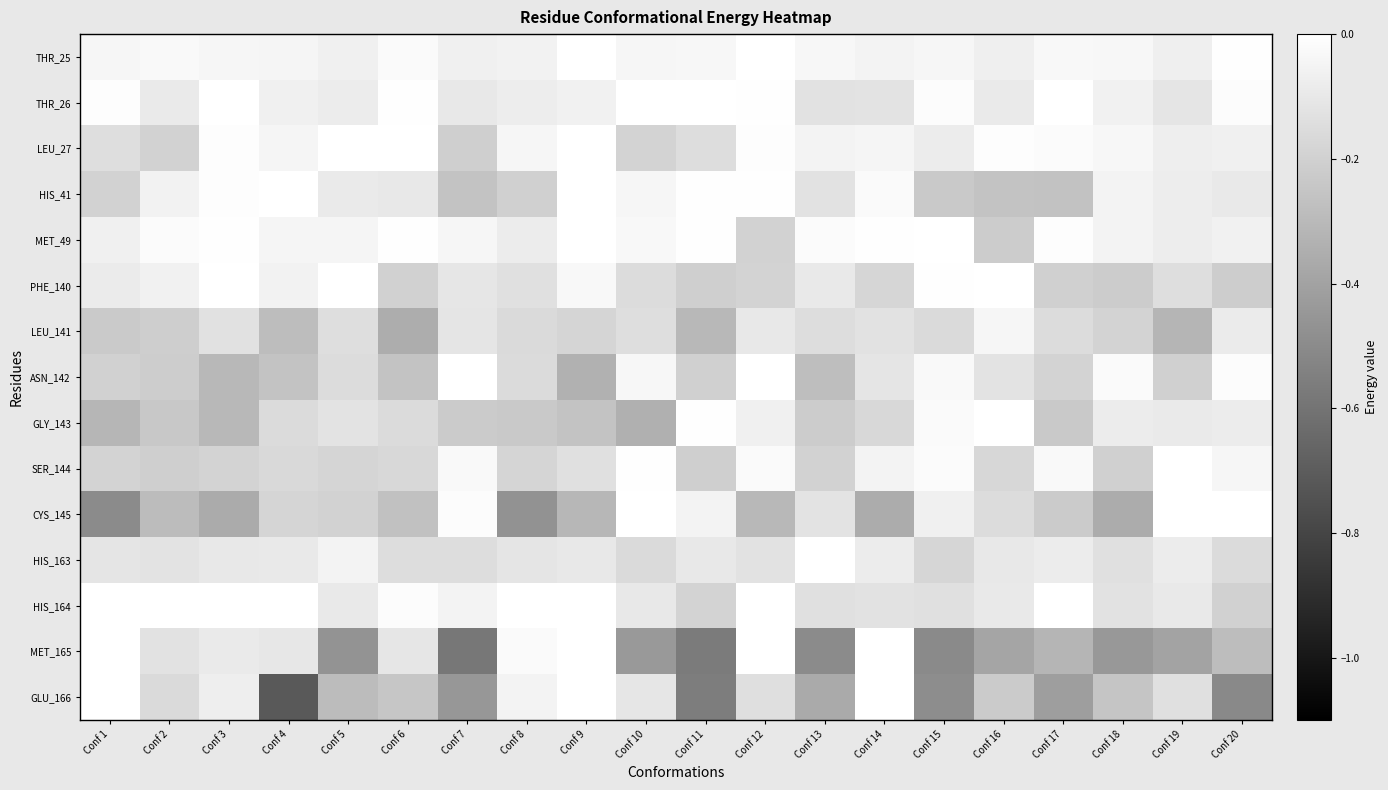

Reading left to right, transcribe all the data shown in this chart.

THR_25: Conf 1=-0.0	Conf 2=-0.0	Conf 3=-0.0	Conf 4=-0.0	Conf 5=-0.1	Conf 6=-0.0	Conf 7=-0.1	Conf 8=-0.1	Conf 9=-0.0	Conf 10=-0.0	Conf 11=-0.0	Conf 12=-0.0	Conf 13=-0.0	Conf 14=-0.1	Conf 15=-0.0	Conf 16=-0.1	Conf 17=-0.0	Conf 18=-0.0	Conf 19=-0.1	Conf 20=-0.0
THR_26: Conf 1=-0.0	Conf 2=-0.1	Conf 3=-0.0	Conf 4=-0.1	Conf 5=-0.1	Conf 6=-0.0	Conf 7=-0.1	Conf 8=-0.1	Conf 9=-0.1	Conf 10=-0.0	Conf 11=-0.0	Conf 12=-0.0	Conf 13=-0.1	Conf 14=-0.1	Conf 15=-0.0	Conf 16=-0.1	Conf 17=-0.0	Conf 18=-0.1	Conf 19=-0.1	Conf 20=-0.0
LEU_27: Conf 1=-0.1	Conf 2=-0.2	Conf 3=-0.0	Conf 4=-0.0	Conf 5=-0.0	Conf 6=-0.0	Conf 7=-0.2	Conf 8=-0.0	Conf 9=-0.0	Conf 10=-0.2	Conf 11=-0.2	Conf 12=-0.0	Conf 13=-0.1	Conf 14=-0.0	Conf 15=-0.1	Conf 16=-0.0	Conf 17=-0.0	Conf 18=-0.0	Conf 19=-0.1	Conf 20=-0.1
HIS_41: Conf 1=-0.2	Conf 2=-0.1	Conf 3=-0.0	Conf 4=-0.0	Conf 5=-0.1	Conf 6=-0.1	Conf 7=-0.3	Conf 8=-0.2	Conf 9=-0.0	Conf 10=-0.0	Conf 11=-0.0	Conf 12=-0.0	Conf 13=-0.1	Conf 14=-0.0	Conf 15=-0.2	Conf 16=-0.3	Conf 17=-0.3	Conf 18=-0.1	Conf 19=-0.1	Conf 20=-0.1
MET_49: Conf 1=-0.1	Conf 2=-0.0	Conf 3=-0.0	Conf 4=-0.0	Conf 5=-0.0	Conf 6=-0.0	Conf 7=-0.0	Conf 8=-0.1	Conf 9=-0.0	Conf 10=-0.0	Conf 11=-0.0	Conf 12=-0.2	Conf 13=-0.0	Conf 14=-0.0	Conf 15=-0.0	Conf 16=-0.2	Conf 17=-0.0	Conf 18=-0.1	Conf 19=-0.1	Conf 20=-0.1
PHE_140: Conf 1=-0.1	Conf 2=-0.1	Conf 3=-0.0	Conf 4=-0.1	Conf 5=-0.0	Conf 6=-0.2	Conf 7=-0.1	Conf 8=-0.1	Conf 9=-0.0	Conf 10=-0.2	Conf 11=-0.2	Conf 12=-0.2	Conf 13=-0.1	Conf 14=-0.2	Conf 15=-0.0	Conf 16=-0.0	Conf 17=-0.2	Conf 18=-0.2	Conf 19=-0.1	Conf 20=-0.2
LEU_141: Conf 1=-0.2	Conf 2=-0.2	Conf 3=-0.1	Conf 4=-0.3	Conf 5=-0.1	Conf 6=-0.4	Conf 7=-0.1	Conf 8=-0.2	Conf 9=-0.2	Conf 10=-0.1	Conf 11=-0.3	Conf 12=-0.1	Conf 13=-0.1	Conf 14=-0.1	Conf 15=-0.2	Conf 16=-0.0	Conf 17=-0.2	Conf 18=-0.2	Conf 19=-0.3	Conf 20=-0.1
ASN_142: Conf 1=-0.2	Conf 2=-0.2	Conf 3=-0.3	Conf 4=-0.3	Conf 5=-0.2	Conf 6=-0.3	Conf 7=-0.0	Conf 8=-0.2	Conf 9=-0.3	Conf 10=-0.0	Conf 11=-0.2	Conf 12=-0.0	Conf 13=-0.3	Conf 14=-0.1	Conf 15=-0.0	Conf 16=-0.1	Conf 17=-0.2	Conf 18=-0.0	Conf 19=-0.2	Conf 20=-0.0
GLY_143: Conf 1=-0.3	Conf 2=-0.2	Conf 3=-0.3	Conf 4=-0.2	Conf 5=-0.1	Conf 6=-0.2	Conf 7=-0.2	Conf 8=-0.2	Conf 9=-0.3	Conf 10=-0.3	Conf 11=-0.0	Conf 12=-0.1	Conf 13=-0.2	Conf 14=-0.2	Conf 15=-0.0	Conf 16=-0.0	Conf 17=-0.2	Conf 18=-0.1	Conf 19=-0.1	Conf 20=-0.1
SER_144: Conf 1=-0.2	Conf 2=-0.2	Conf 3=-0.2	Conf 4=-0.2	Conf 5=-0.2	Conf 6=-0.2	Conf 7=-0.0	Conf 8=-0.2	Conf 9=-0.1	Conf 10=-0.0	Conf 11=-0.2	Conf 12=-0.0	Conf 13=-0.2	Conf 14=-0.1	Conf 15=-0.0	Conf 16=-0.2	Conf 17=-0.0	Conf 18=-0.2	Conf 19=-0.0	Conf 20=-0.0
CYS_145: Conf 1=-0.5	Conf 2=-0.3	Conf 3=-0.4	Conf 4=-0.2	Conf 5=-0.2	Conf 6=-0.3	Conf 7=-0.0	Conf 8=-0.5	Conf 9=-0.3	Conf 10=-0.0	Conf 11=-0.1	Conf 12=-0.3	Conf 13=-0.1	Conf 14=-0.4	Conf 15=-0.1	Conf 16=-0.2	Conf 17=-0.2	Conf 18=-0.4	Conf 19=-0.0	Conf 20=-0.0
HIS_163: Conf 1=-0.1	Conf 2=-0.1	Conf 3=-0.1	Conf 4=-0.1	Conf 5=-0.1	Conf 6=-0.1	Conf 7=-0.1	Conf 8=-0.1	Conf 9=-0.1	Conf 10=-0.2	Conf 11=-0.1	Conf 12=-0.1	Conf 13=-0.0	Conf 14=-0.1	Conf 15=-0.2	Conf 16=-0.1	Conf 17=-0.1	Conf 18=-0.1	Conf 19=-0.1	Conf 20=-0.2
HIS_164: Conf 1=0.0	Conf 2=-0.0	Conf 3=-0.0	Conf 4=-0.0	Conf 5=-0.1	Conf 6=-0.0	Conf 7=-0.1	Conf 8=-0.0	Conf 9=-0.0	Conf 10=-0.1	Conf 11=-0.2	Conf 12=0.0	Conf 13=-0.1	Conf 14=-0.1	Conf 15=-0.1	Conf 16=-0.1	Conf 17=-0.0	Conf 18=-0.1	Conf 19=-0.1	Conf 20=-0.2
MET_165: Conf 1=-0.0	Conf 2=-0.1	Conf 3=-0.1	Conf 4=-0.1	Conf 5=-0.5	Conf 6=-0.1	Conf 7=-0.6	Conf 8=-0.0	Conf 9=-0.0	Conf 10=-0.4	Conf 11=-0.6	Conf 12=-0.0	Conf 13=-0.5	Conf 14=0.0	Conf 15=-0.5	Conf 16=-0.4	Conf 17=-0.3	Conf 18=-0.4	Conf 19=-0.4	Conf 20=-0.3
GLU_166: Conf 1=-0.0	Conf 2=-0.2	Conf 3=-0.1	Conf 4=-0.7	Conf 5=-0.3	Conf 6=-0.2	Conf 7=-0.5	Conf 8=-0.1	Conf 9=-0.0	Conf 10=-0.1	Conf 11=-0.6	Conf 12=-0.1	Conf 13=-0.4	Conf 14=0.0	Conf 15=-0.5	Conf 16=-0.2	Conf 17=-0.4	Conf 18=-0.3	Conf 19=-0.1	Conf 20=-0.5